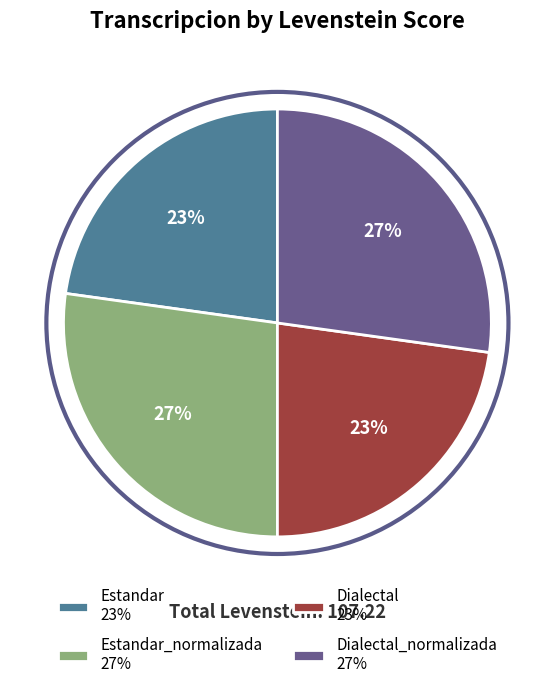

Count the number of slices in the pie.

4